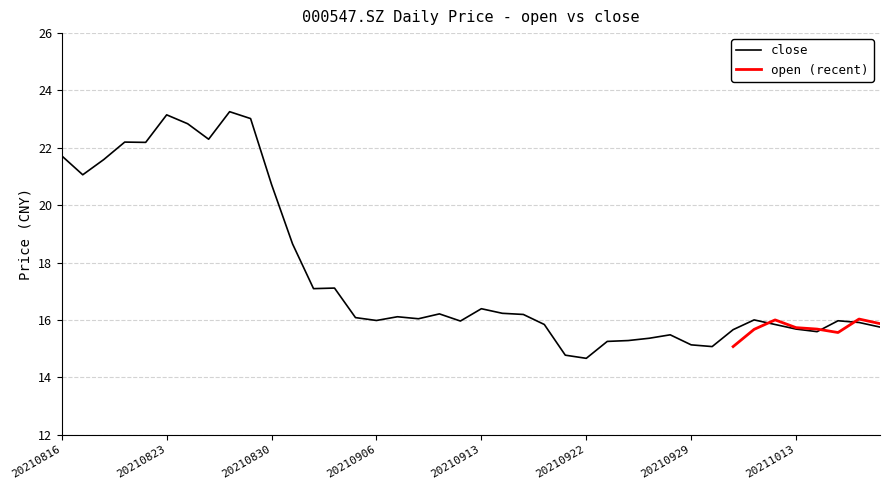

What is the difference between the second highest and minimum values?

8.5